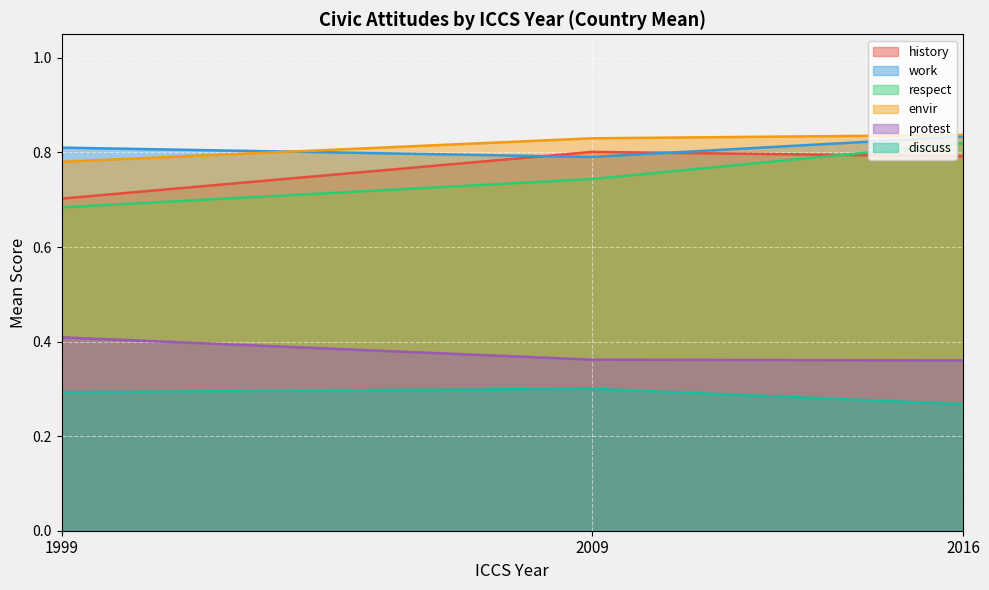

Between 1999 and 2016, which series saw the biggest shift?

respect